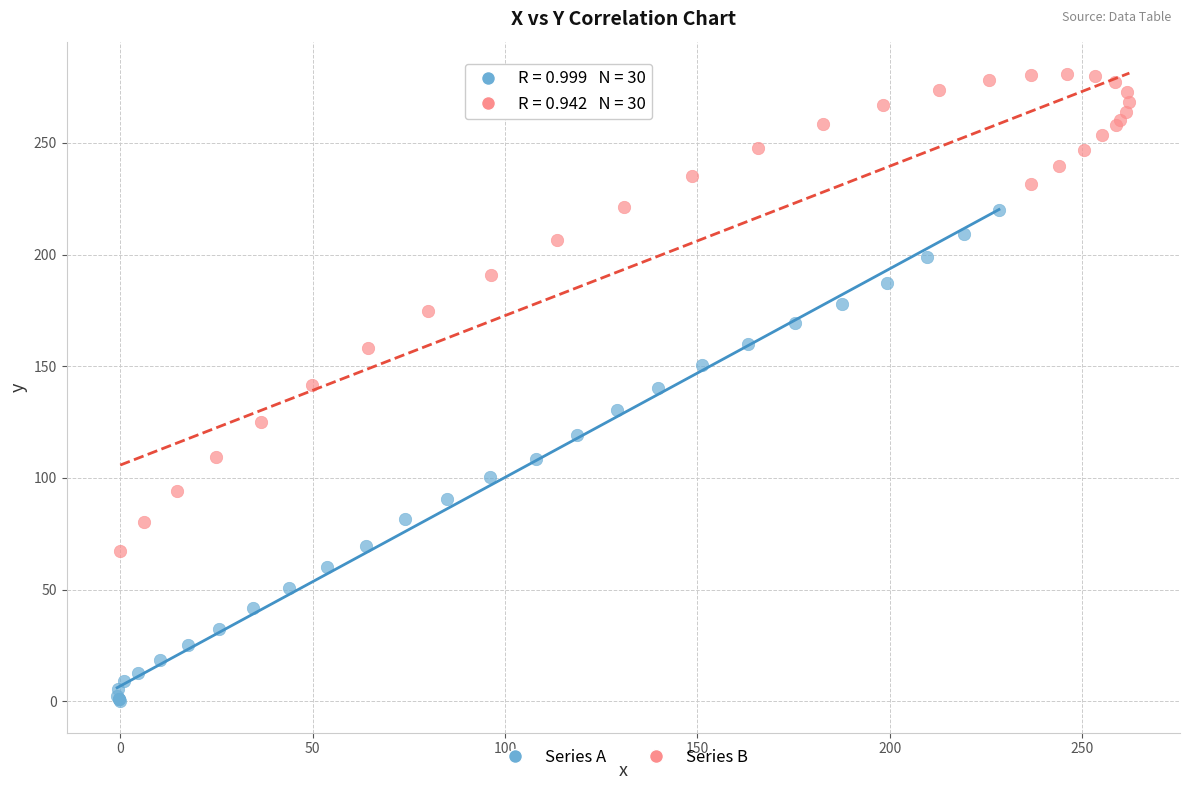

Which series reaches the minimum Y coordinate?

Series A